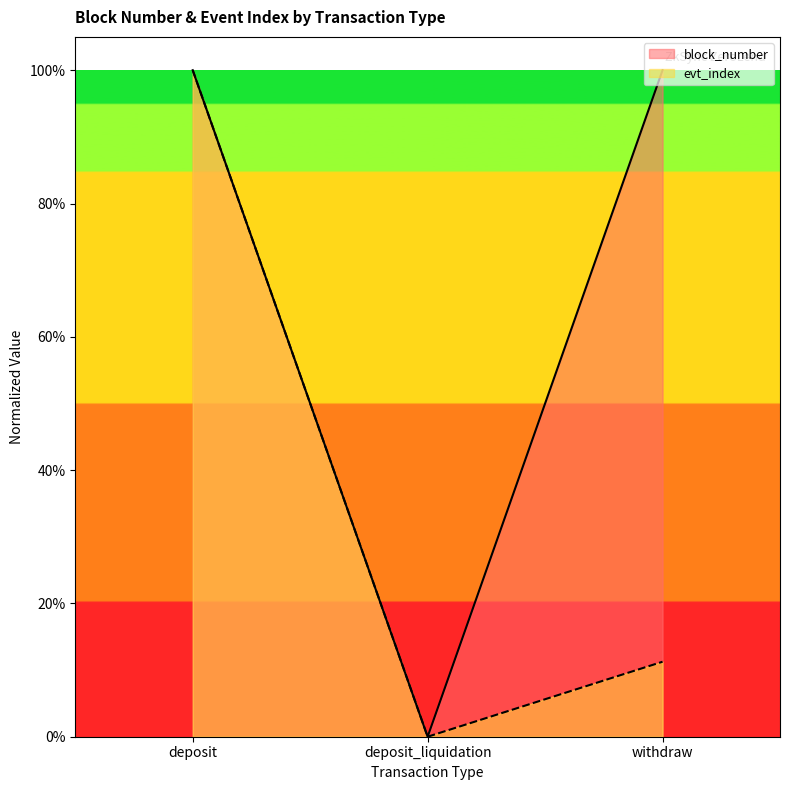

What is the difference between the maximum and minimum values in the block_number series?

1.0